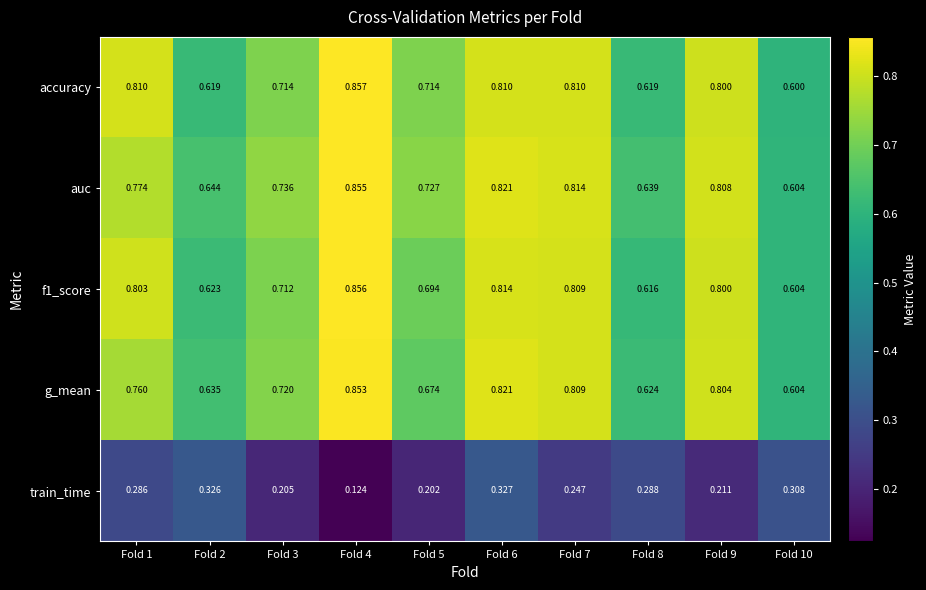

Which category has the lowest value across all series?

Fold 4